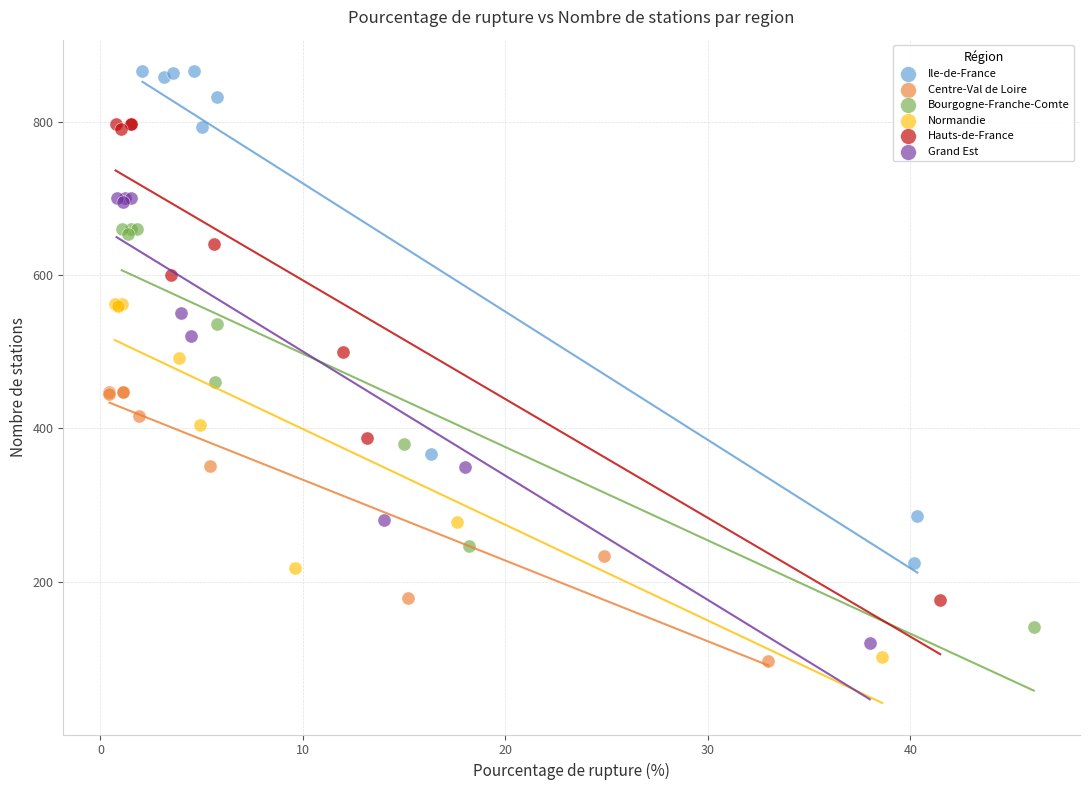

Which series reaches the maximum Y coordinate?

Ile-de-France